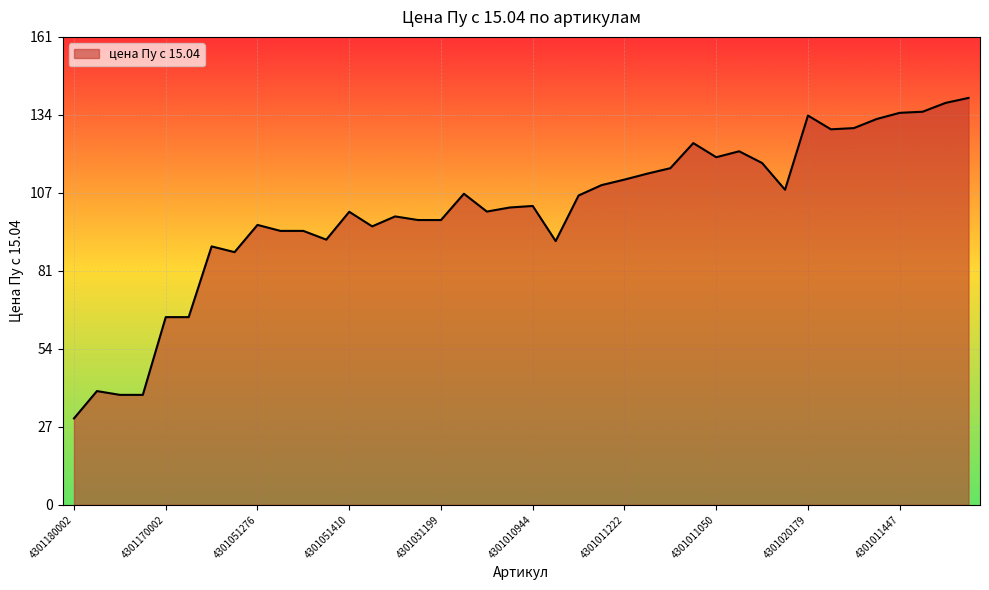

What is the maximum value shown in the chart?

140.0